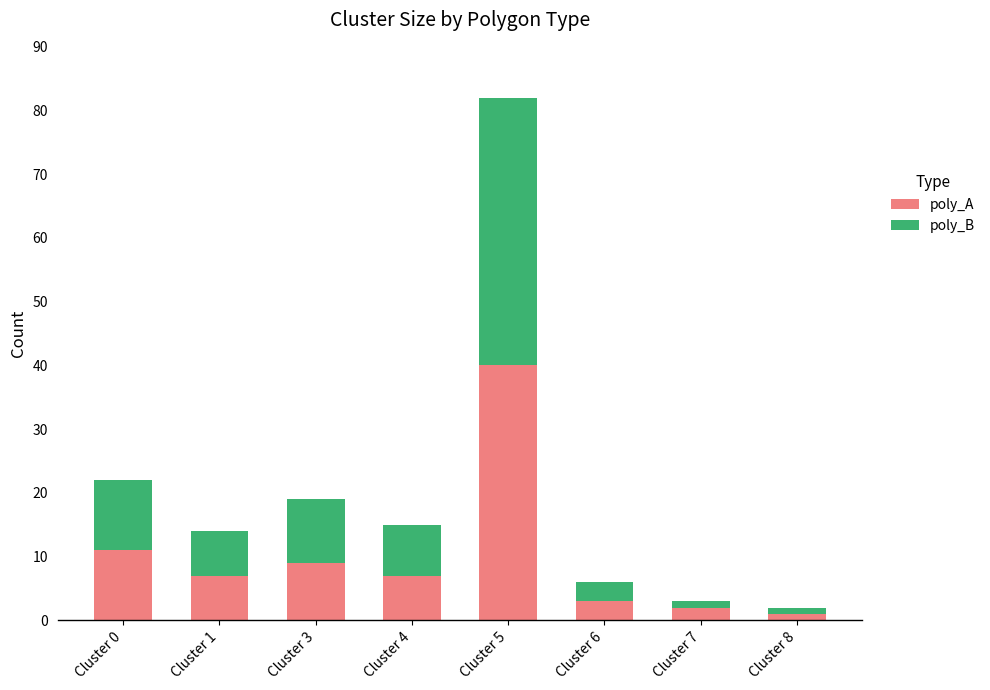

Does the chart contain any negative values?

No